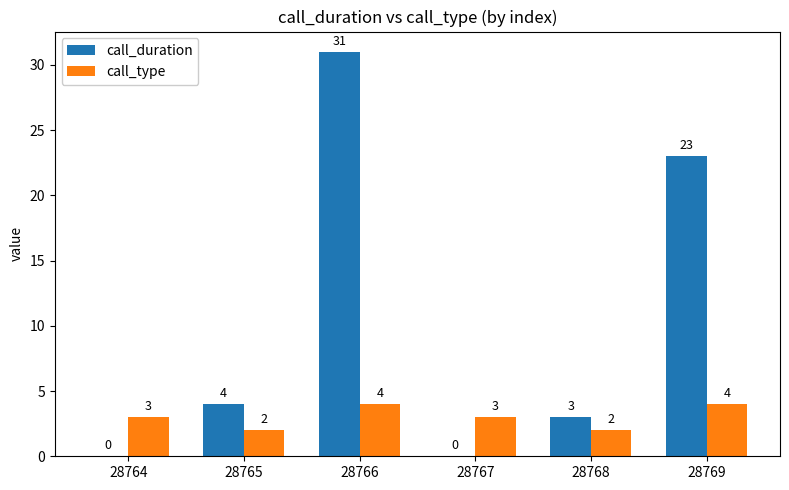

Does the chart contain stacked bars?

No